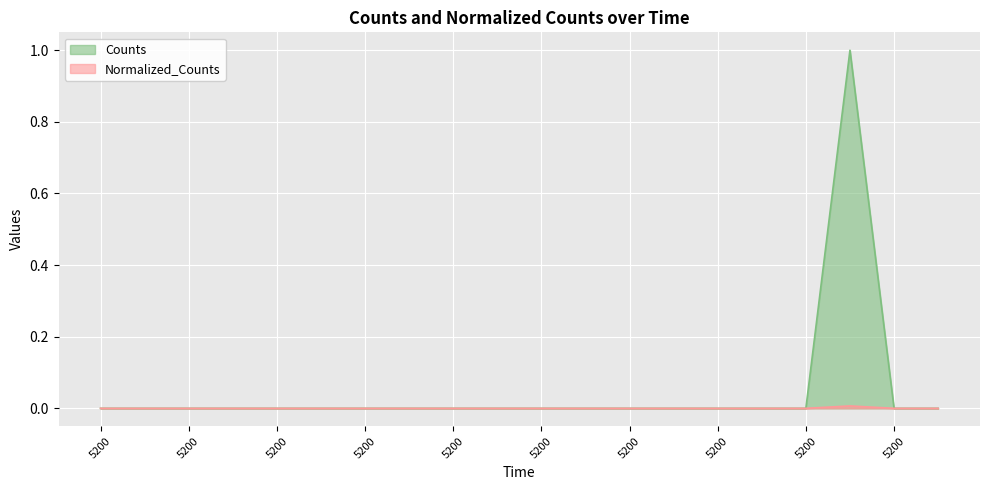

What is the average value of the Counts series?

0.1